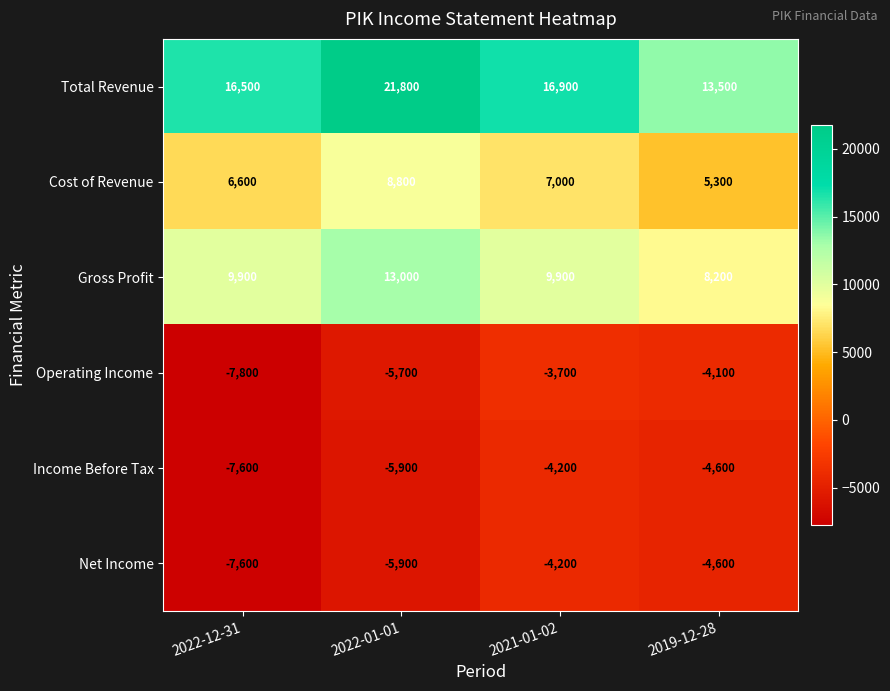

What is the highest value of the Operating Income series?

-3700